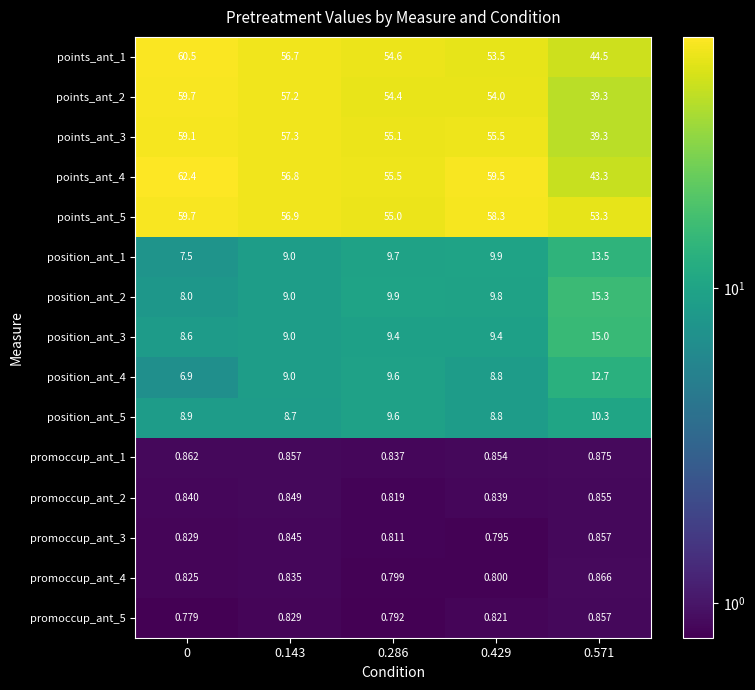

What is the minimum value shown in the chart?

0.8